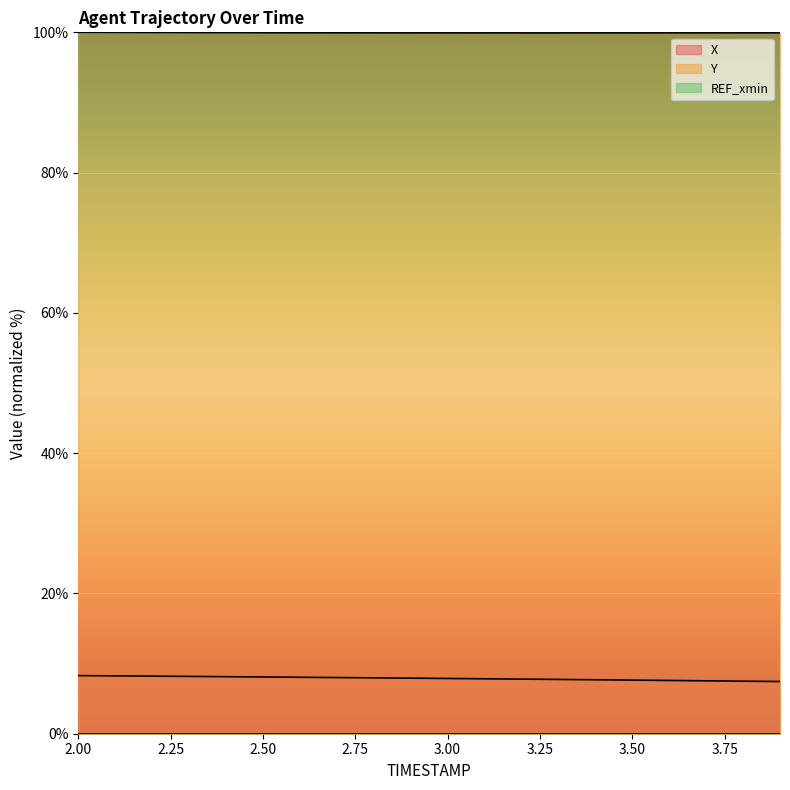

Which has a higher value, 2.9 or 2.0?

2.0